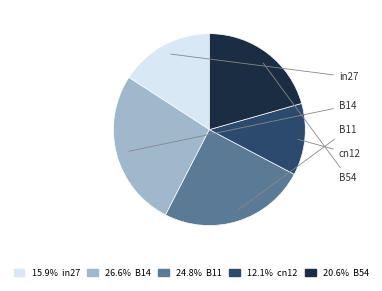

Does cn12 represent more than half of the total?

No